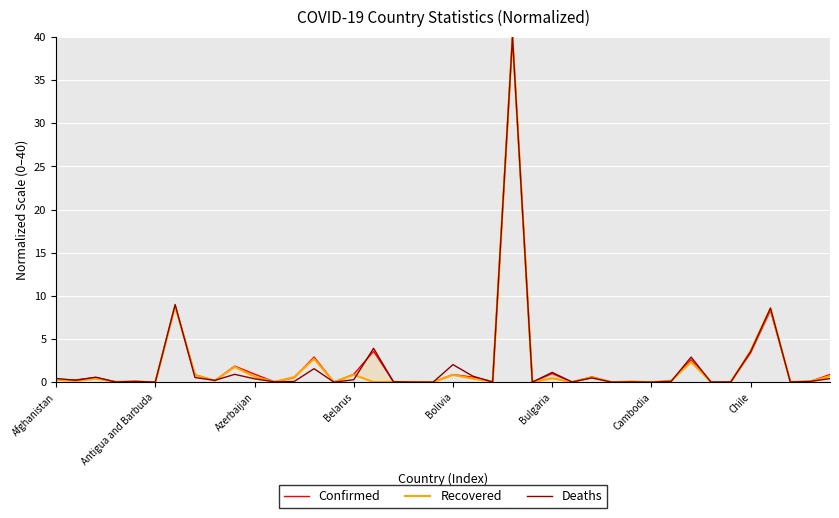

At which category is the sum across all series the highest?

23